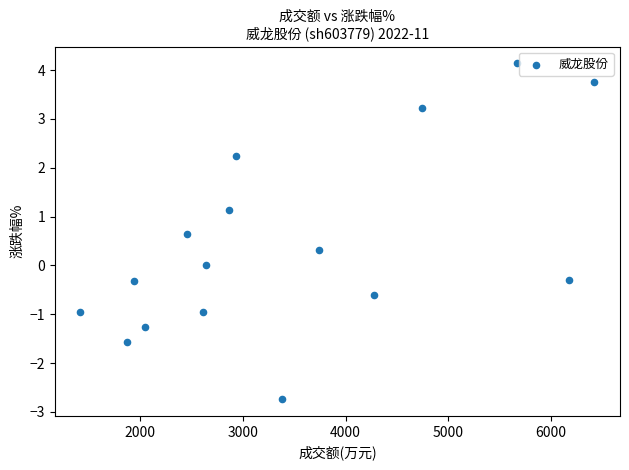

What is the range of Y values (max minus min)?

6.9